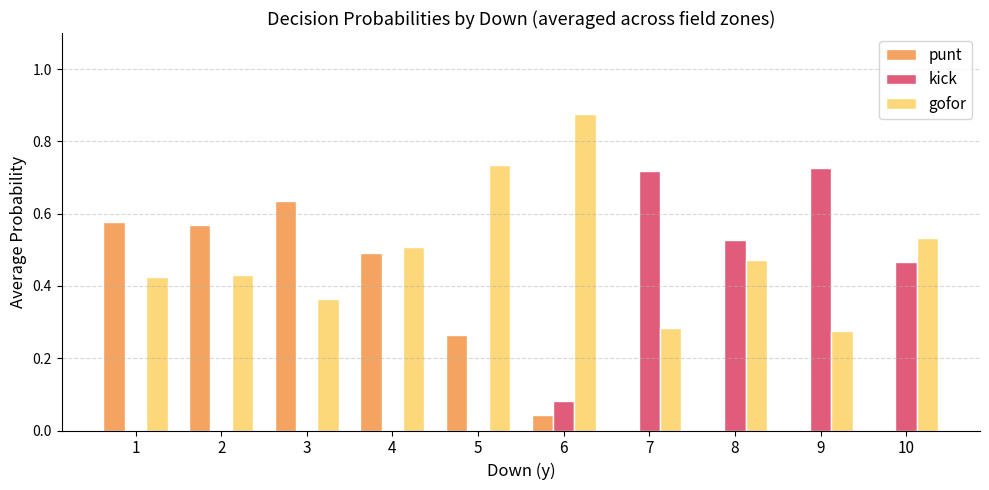

How many data points does each series have?

10